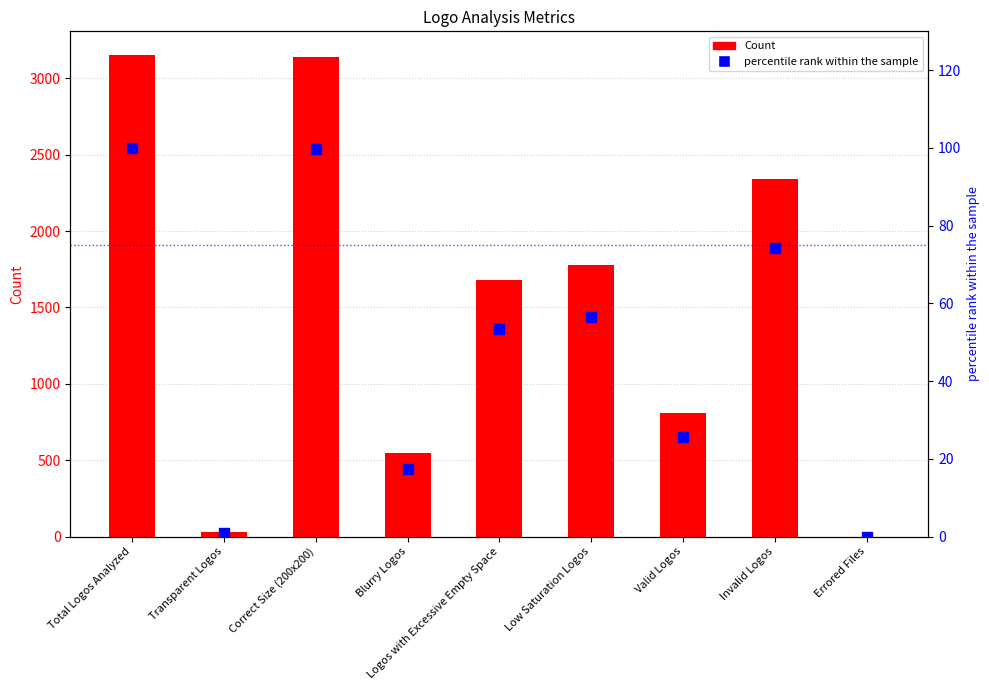

At which category is the sum across all series the highest?

Total Logos Analyzed